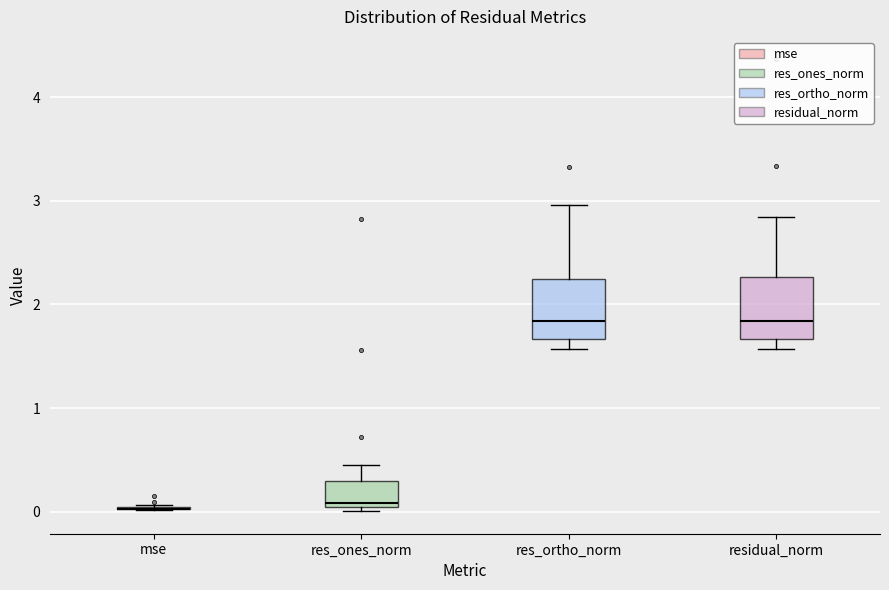

Reading left to right, transcribe this box plot: for each box, give where its median line is, the range the box spans, and where its two whiskers end, as read against the y-axis. The values are not printed on the chart, so give them approximately, as read against the axis.

mse: box collapsed to a line at 0.0, whiskers 0.0 to 0.1
res_ones_norm: median 0.1, box 0.0 to 0.3, whiskers 0.0 (just below the box's lower edge) to 0.5
res_ortho_norm: median 1.8, box 1.7 to 2.2, whiskers 1.6 to 3.0
residual_norm: median 1.8, box 1.7 to 2.3, whiskers 1.6 to 2.8